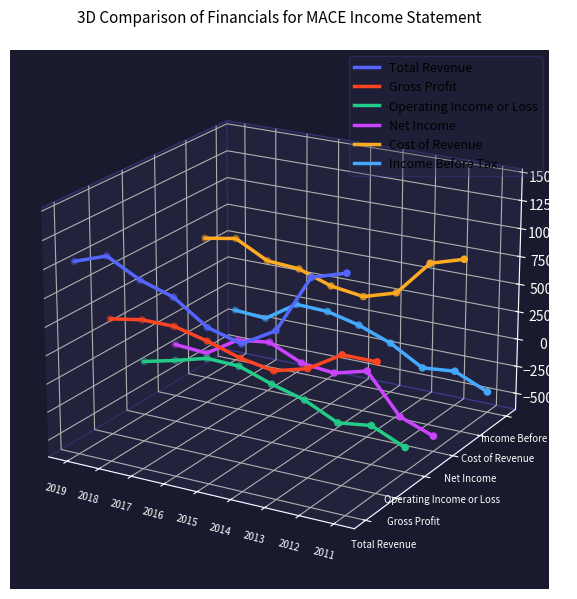

What is the total value across all series at 2013?

-0.1